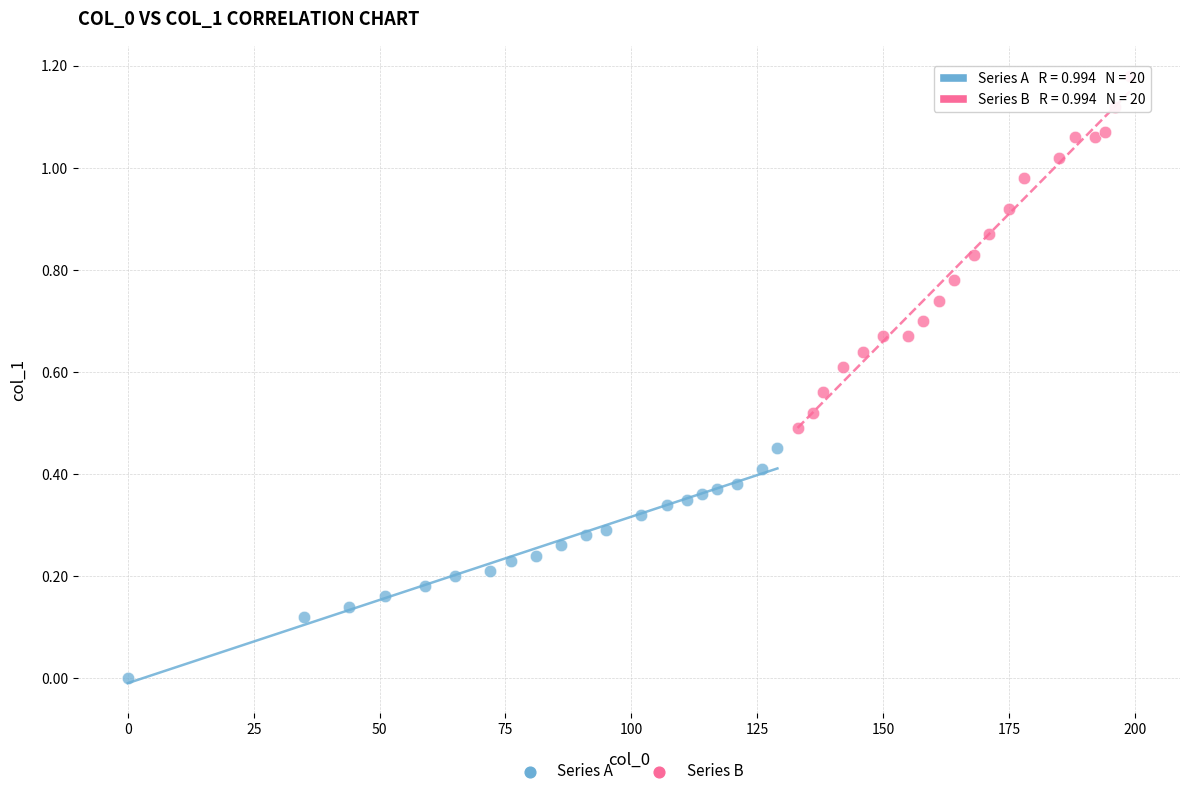

What are all the series names shown in the legend?

Series A, Series B